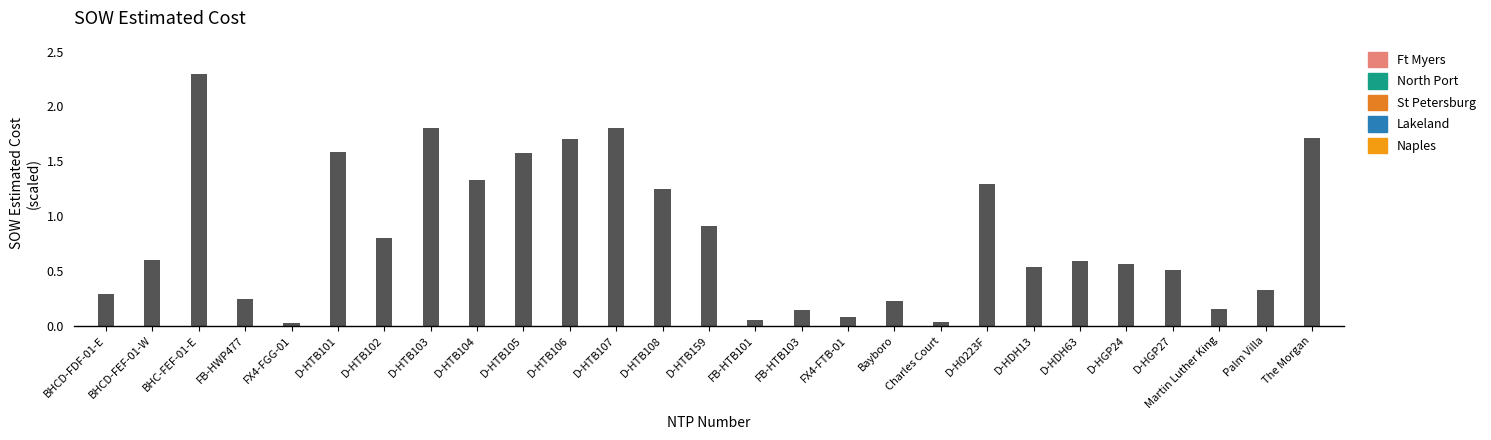

At which label is the value closest to 1?

D-HTB159